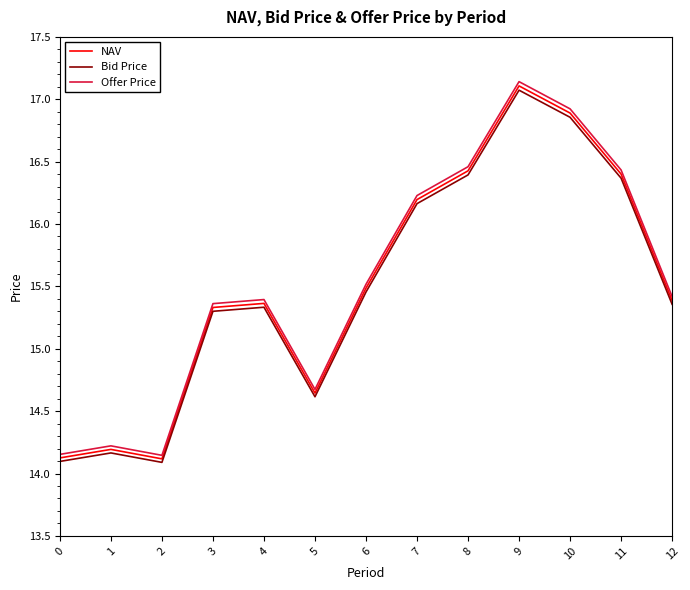

Which series has the widest spread of values?

Offer Price